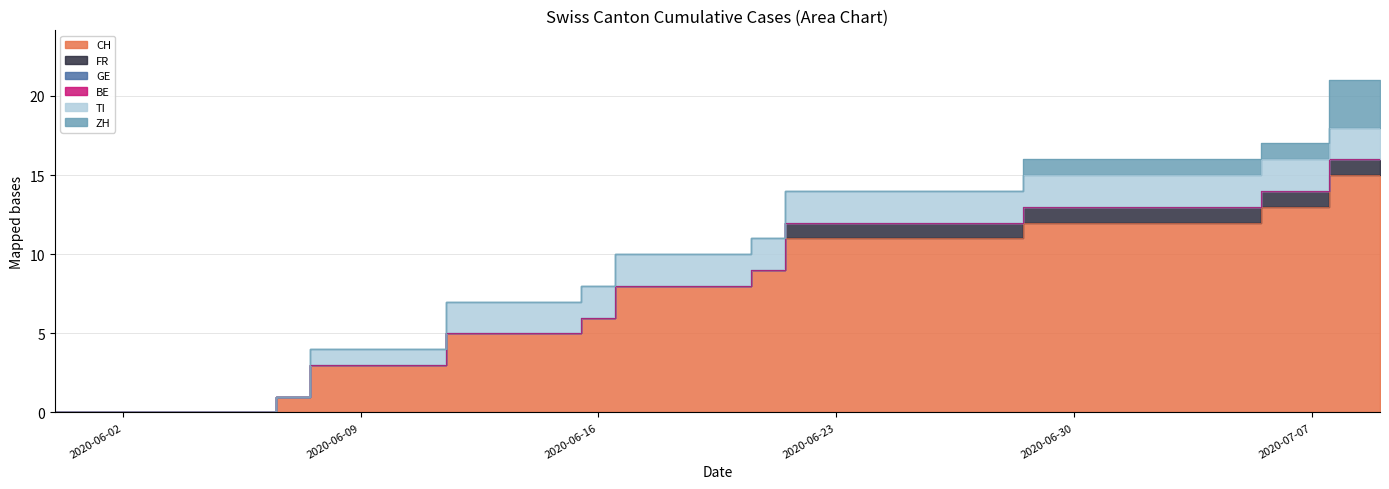

At how many categories does at least one series exceed 9?

18